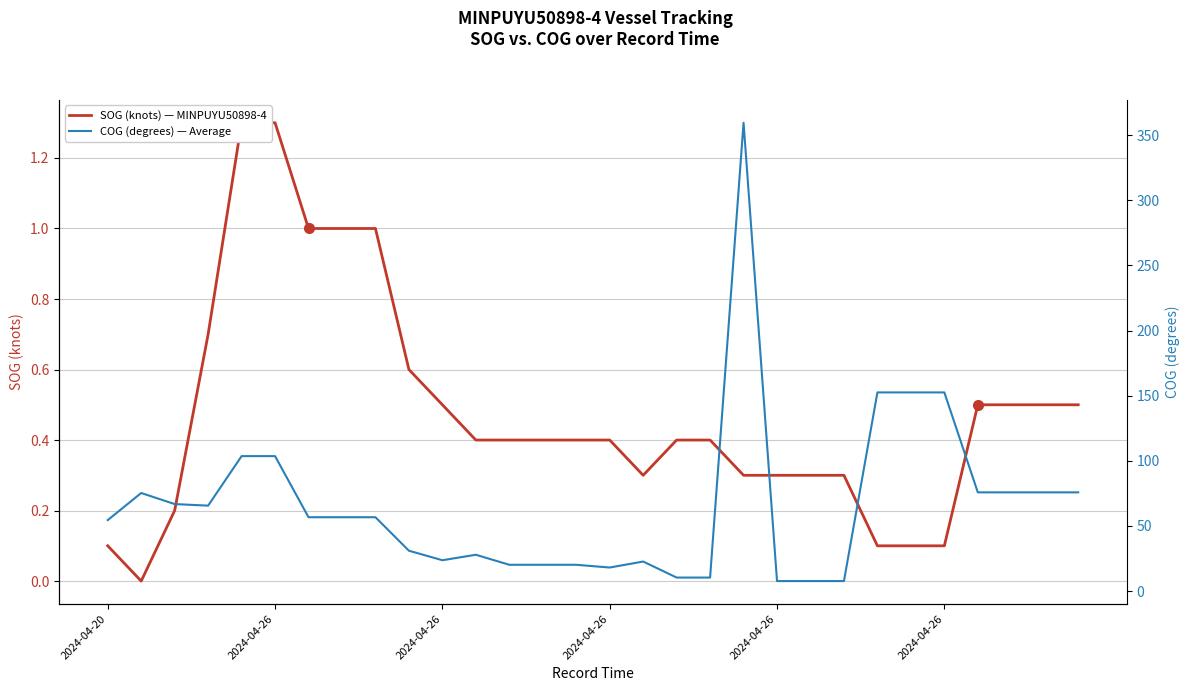

What is the approximate value of SOG (knots) — MINPUYU50898-4 at 23?

0.1